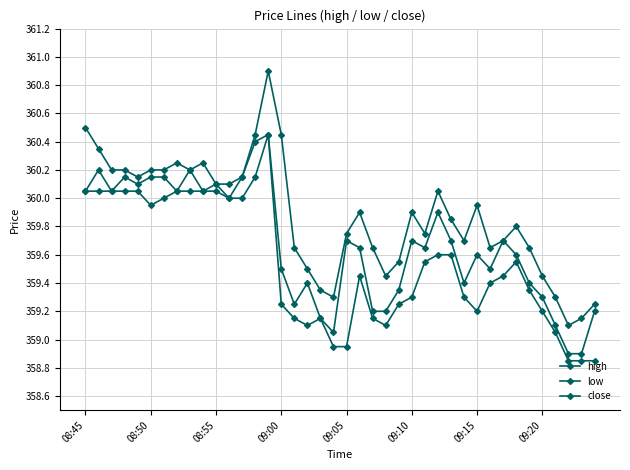

Reading left to right, transcribe all the data shown in this chart.

high: 360.5	360.4	360.2	360.2	360.1	360.2	360.2	360.2	360.2	360.2	360.1	360.1	360.1	360.4	360.9	360.4	359.6	359.5	359.4	359.3	359.8	359.9	359.6	359.4	359.6	359.9	359.8	360.1	359.9	359.7	359.9	359.6	359.7	359.8	359.6	359.4	359.3	359.1	359.1	359.2
low: 360.1	360.1	360.1	360.1	360.1	359.9	360.0	360.1	360.1	360.1	360.1	360.0	360.0	360.1	360.4	359.2	359.1	359.1	359.1	358.9	358.9	359.4	359.1	359.1	359.2	359.3	359.6	359.6	359.6	359.3	359.2	359.4	359.4	359.6	359.4	359.2	359.1	358.9	358.9	358.9
close: 360.1	360.2	360.1	360.1	360.1	360.1	360.1	360.1	360.2	360.1	360.1	360.0	360.1	360.4	360.4	359.5	359.2	359.4	359.1	359.1	359.7	359.6	359.2	359.2	359.4	359.7	359.6	359.9	359.7	359.4	359.6	359.5	359.7	359.6	359.4	359.3	359.1	358.9	358.9	359.2